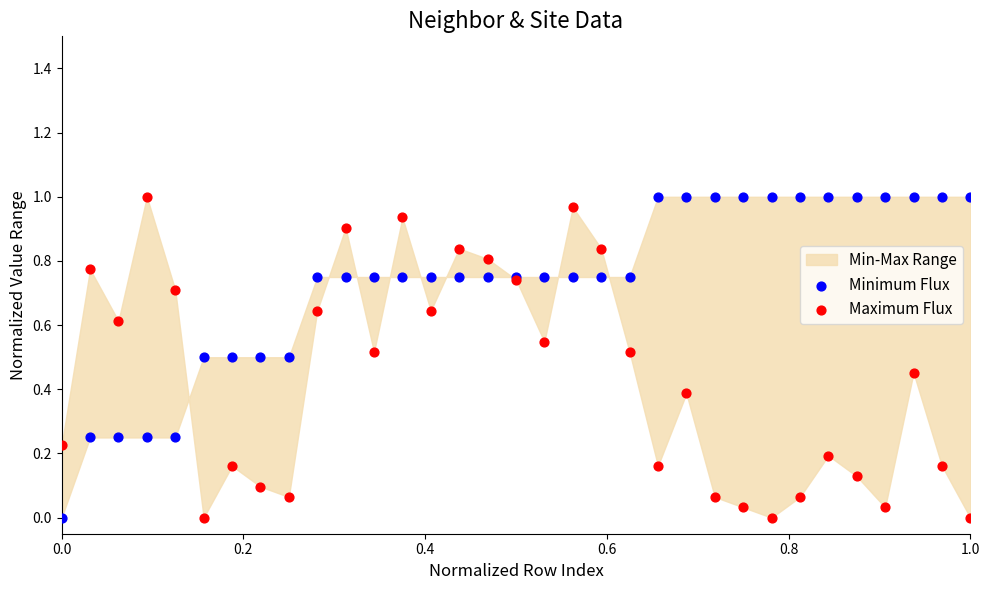

Which series reaches the minimum Y coordinate?

Minimum Flux